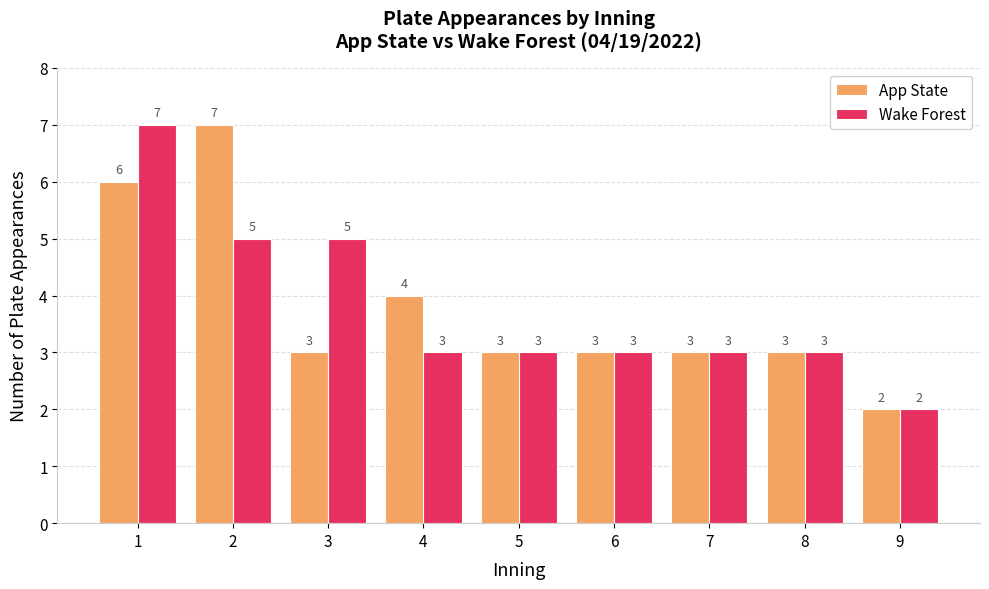

The Wake Forest series shows 3 at 5. True or false?

True